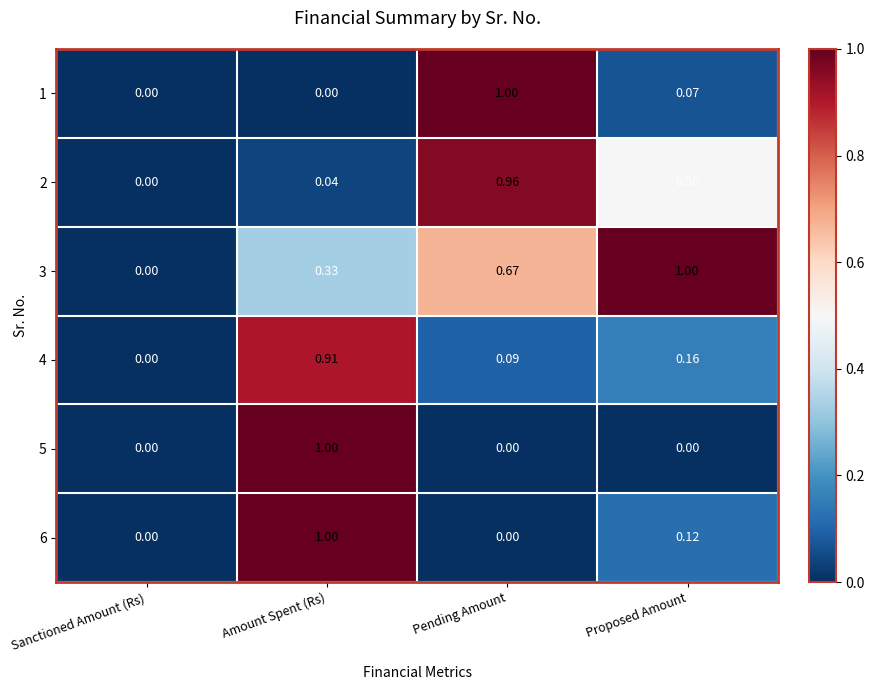

How many data points in 5 are above 0?

1